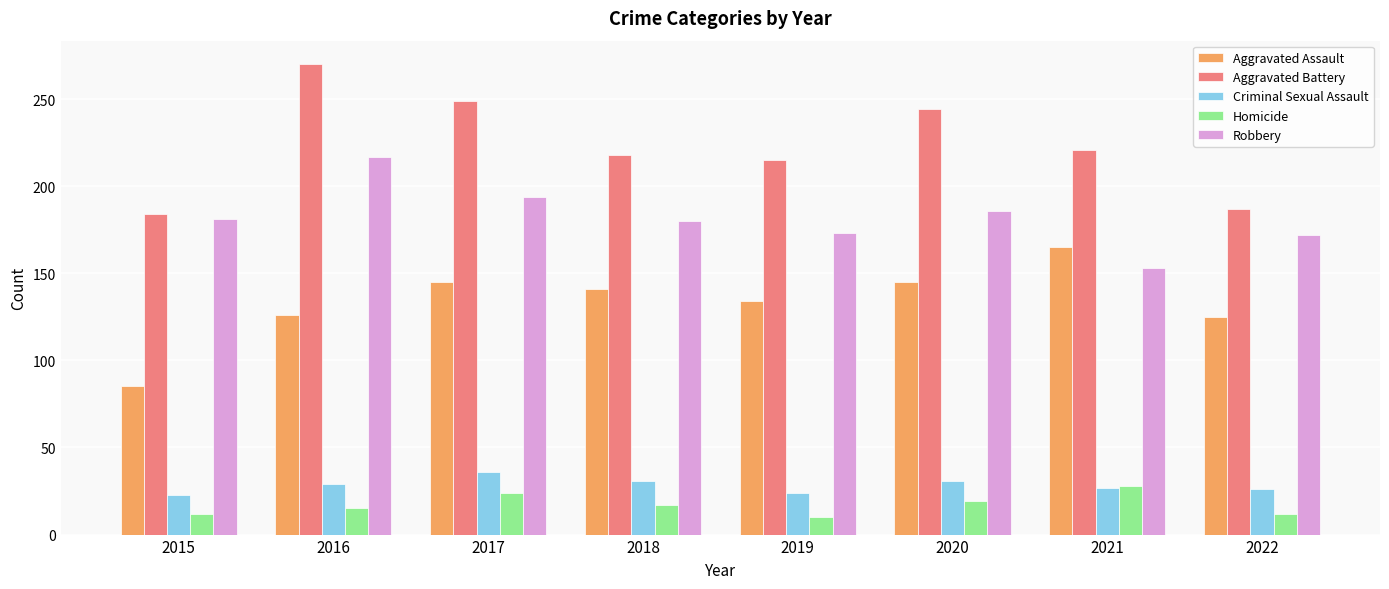

What is the value of the Criminal Sexual Assault bar at the 1st from the left?

23